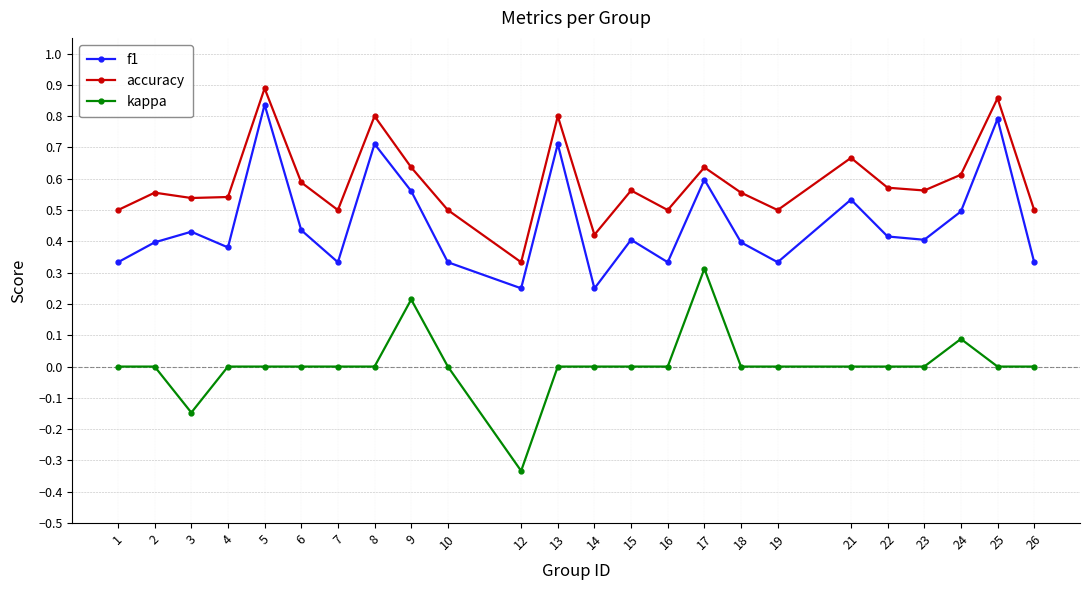

Count the number of data series in this chart.

3